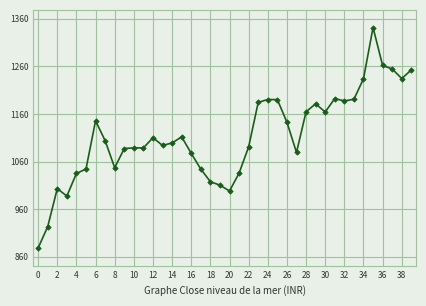

What is the sum of all values?

44573.1